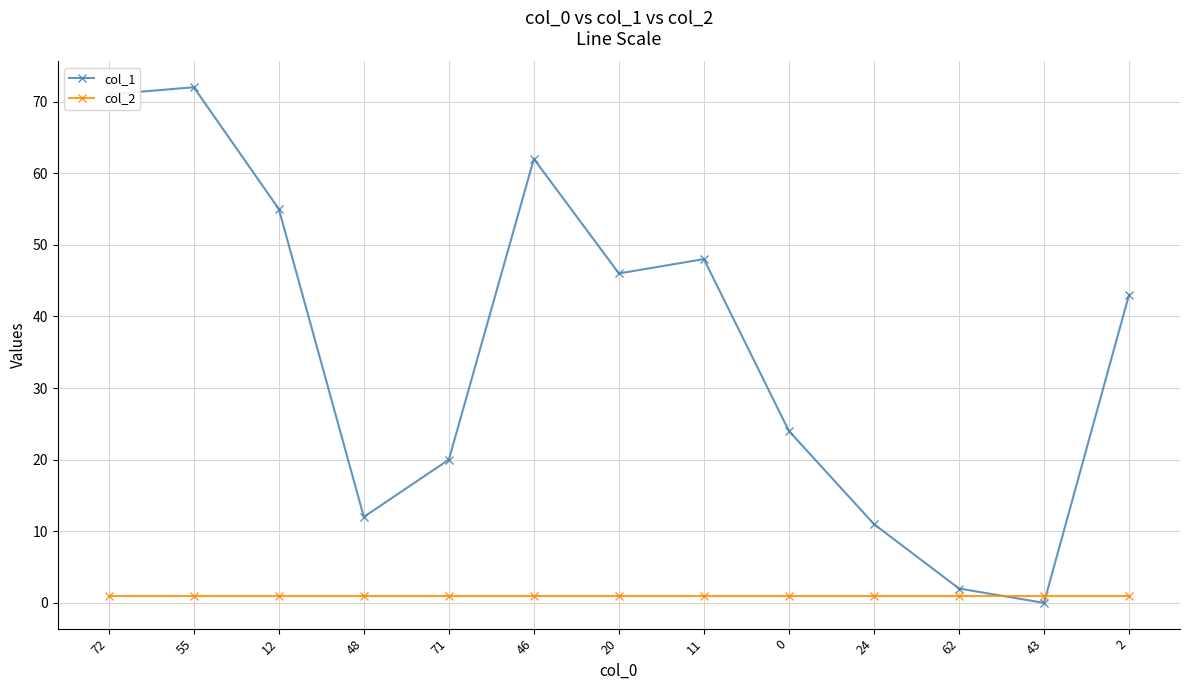

Reading right to left, extract all data points from this chart.

col_1: 43	0	2	11	24	48	46	62	20	12	55	72	71
col_2: 1	1	1	1	1	1	1	1	1	1	1	1	1